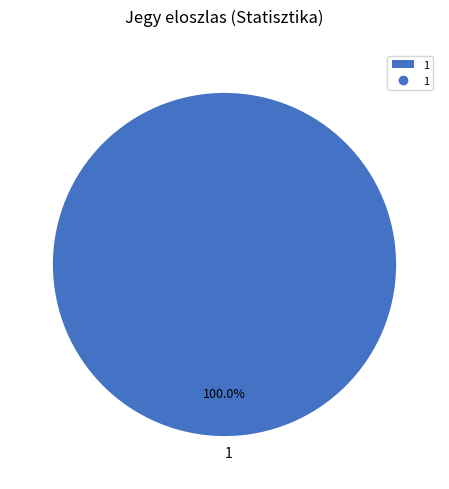

True or false: 1 accounts for 89% of the total.

False